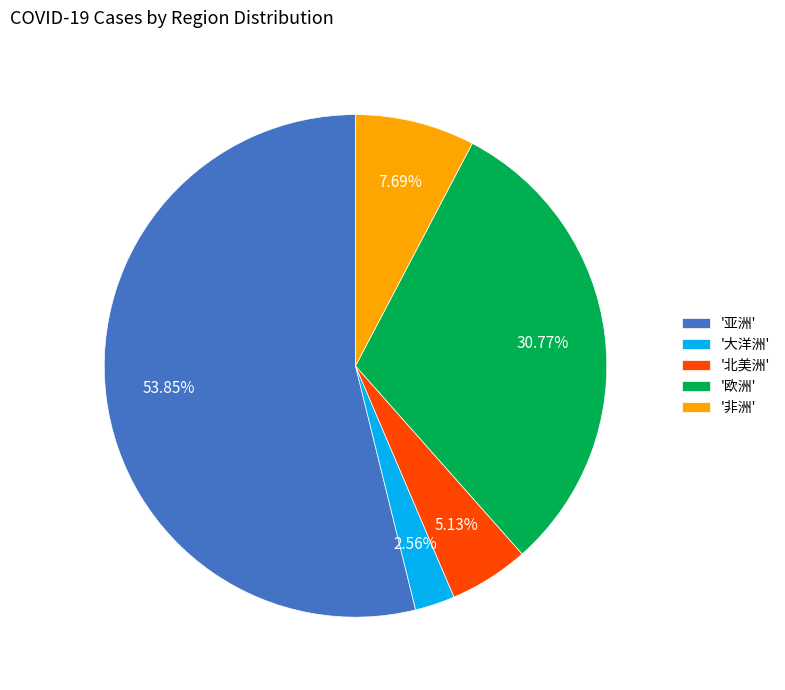

Between '欧洲' and '大洋洲', which is larger?

'欧洲'